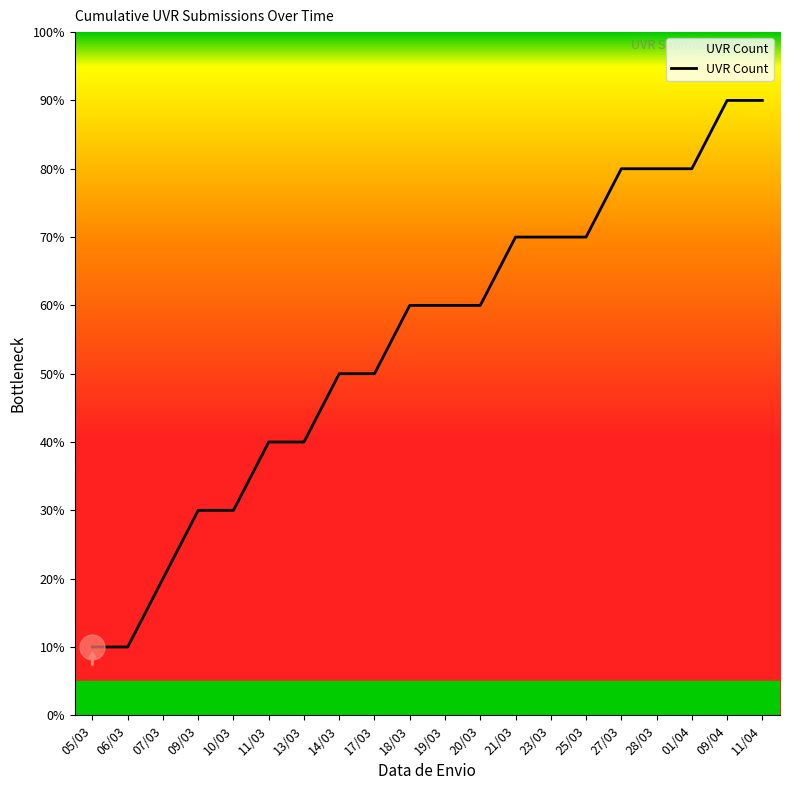

True or false: the data shows 3 at 10/03.

True